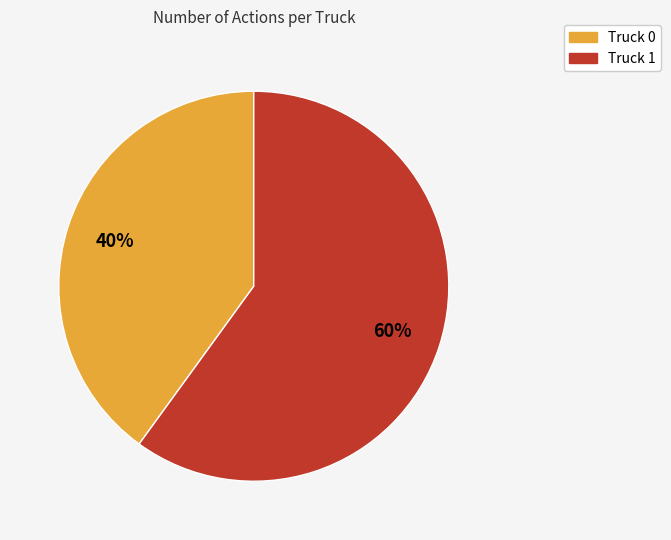

Which slice is the largest?

Truck 1